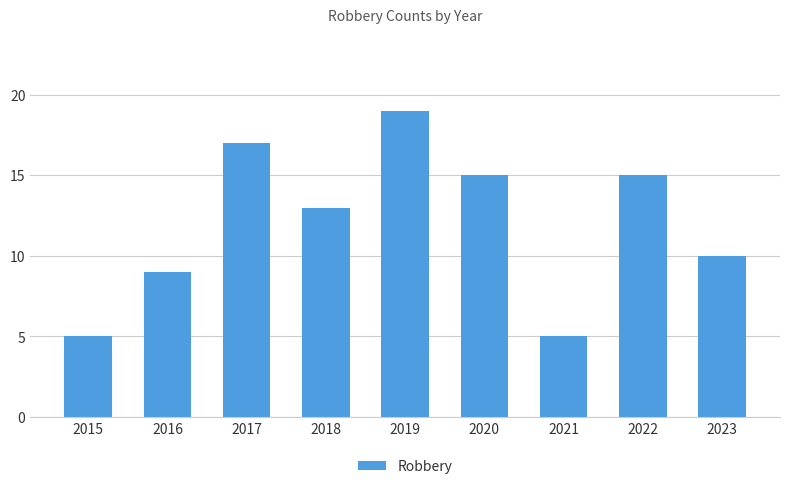

What is the maximum value shown in the chart?

19